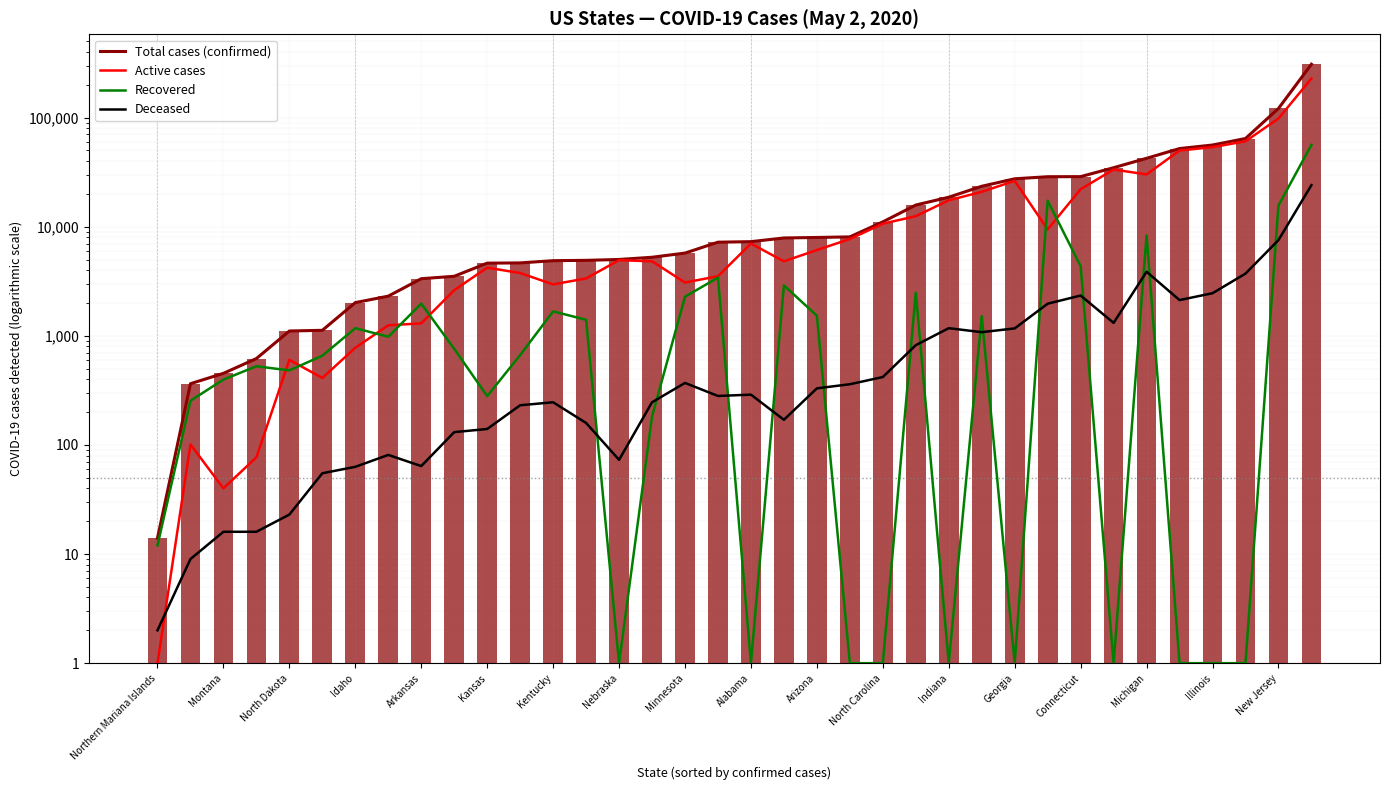

What are all the series names shown in the legend?

Total cases (confirmed), Active cases, Recovered, Deceased